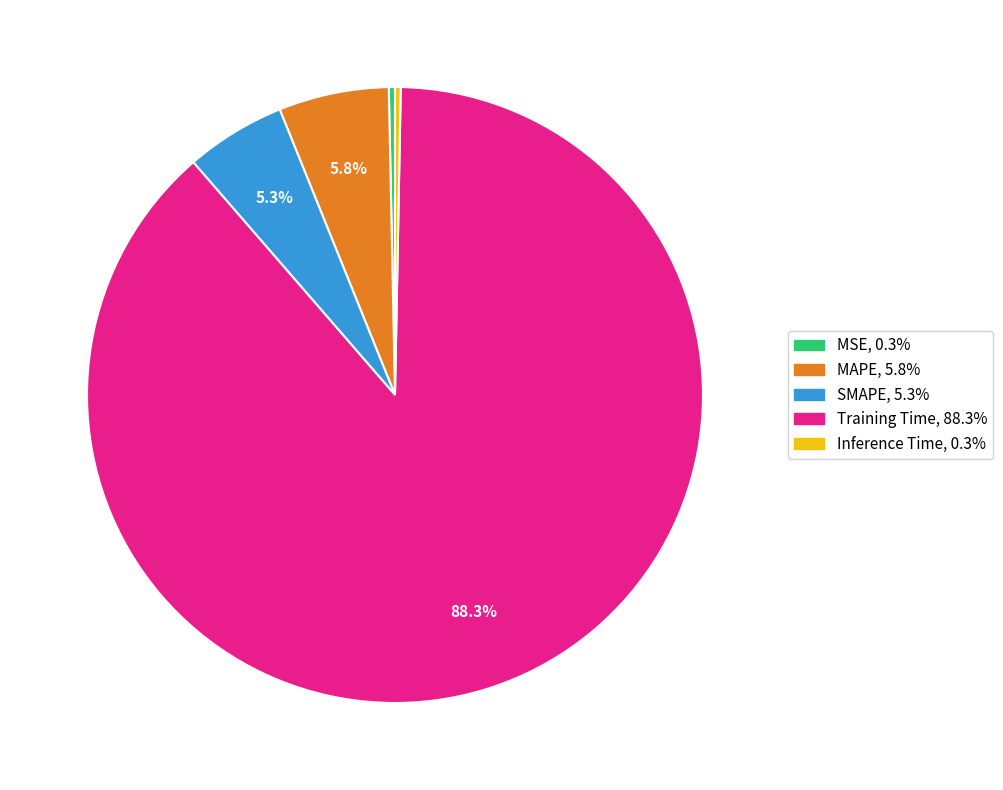

Which has a higher value, SMAPE or Inference Time?

SMAPE